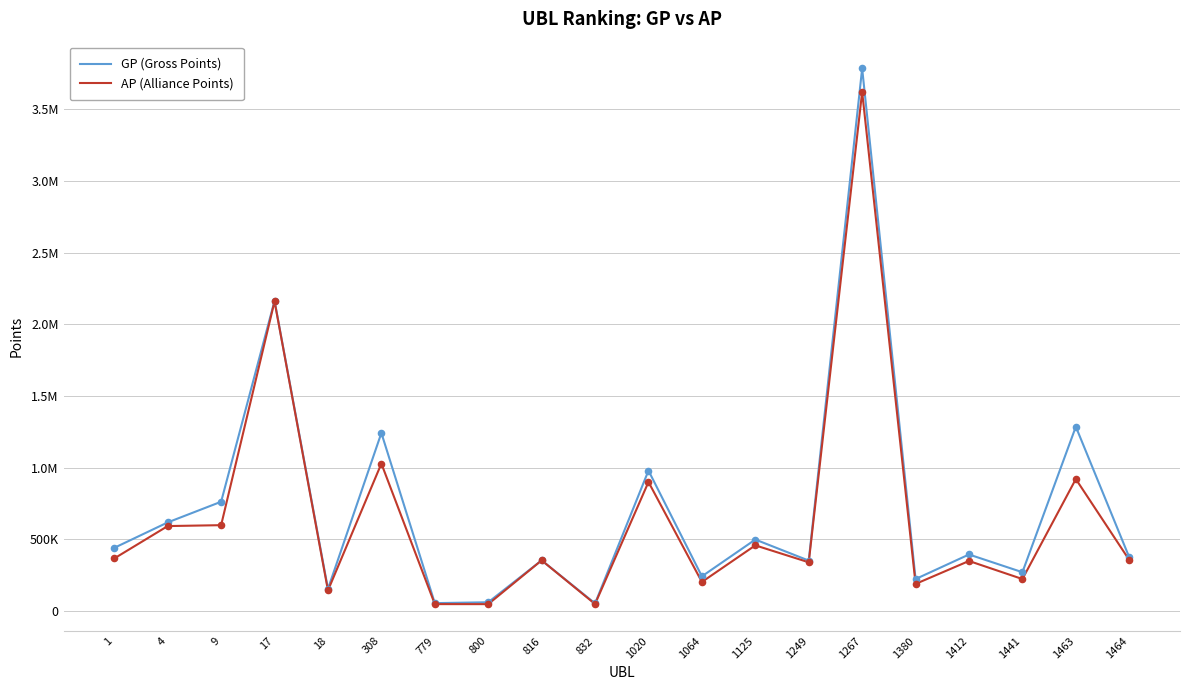

At which category is the sum across all series the highest?

1267